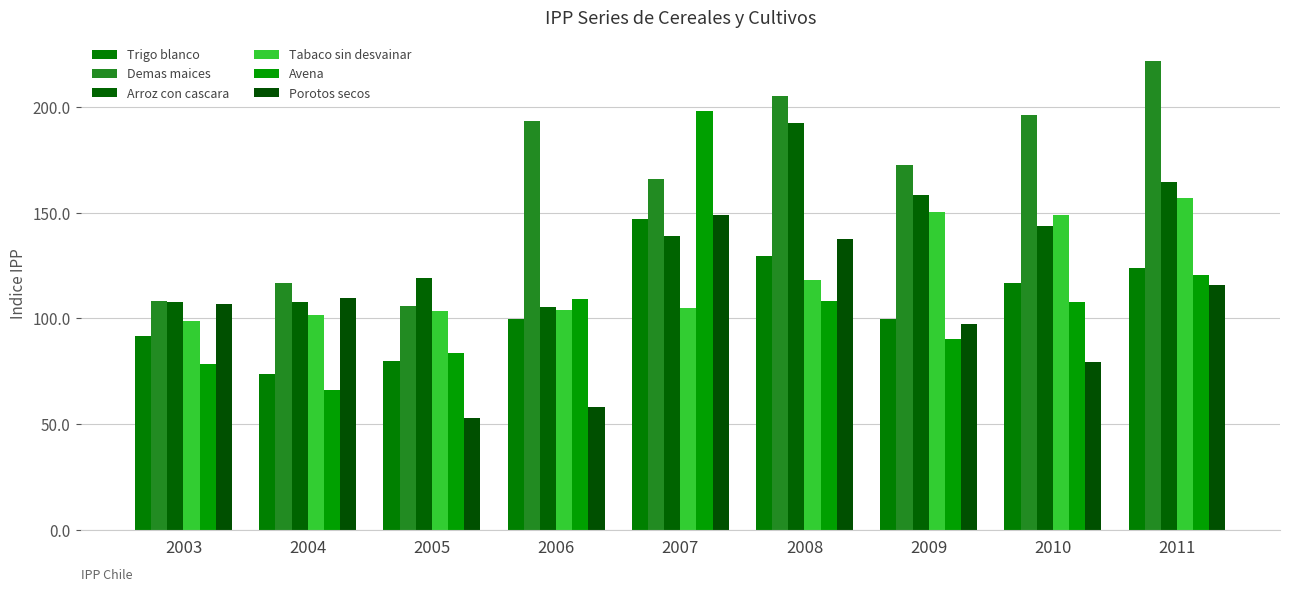

The Porotos secos series shows 168.0 at 2004. True or false?

False